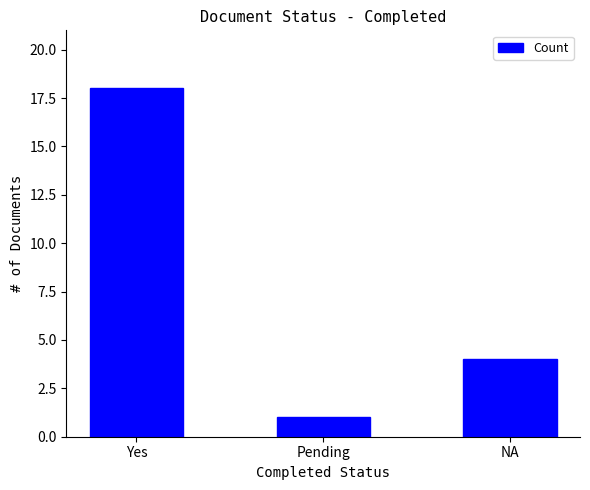

Rank the categories by value from lowest to highest.

Pending, NA, Yes